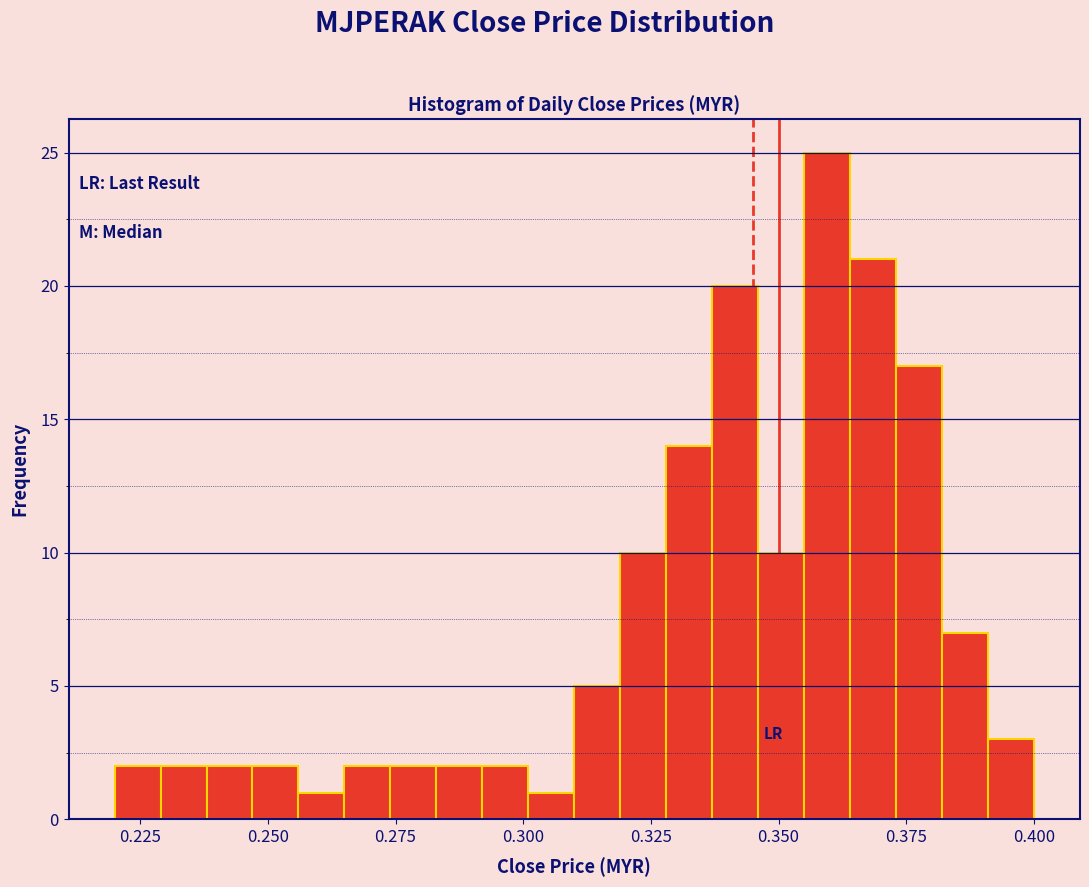

Around what value on the x-axis is the tallest bar? Give the approximate position of its centre, as read against the axis.

0.360